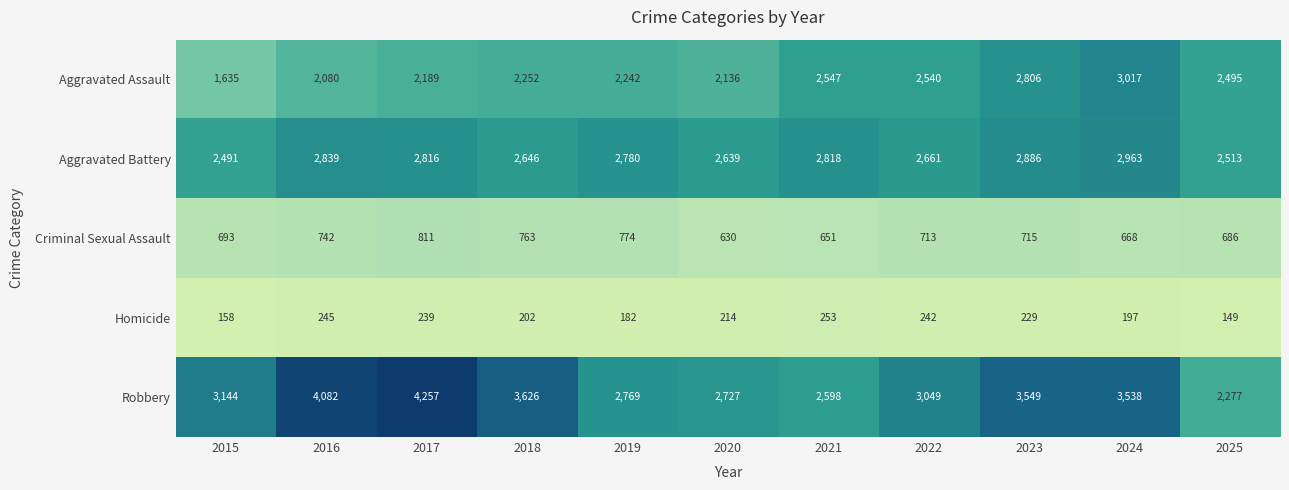

Rank the series by their maximum value, from highest to lowest.

Robbery, Aggravated Assault, Aggravated Battery, Criminal Sexual Assault, Homicide